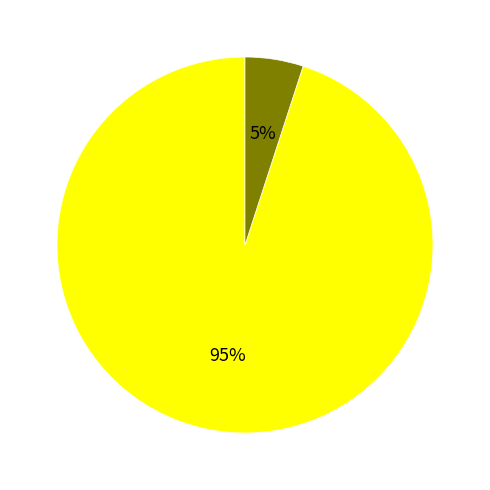

Is there a majority slice in this chart?

Yes